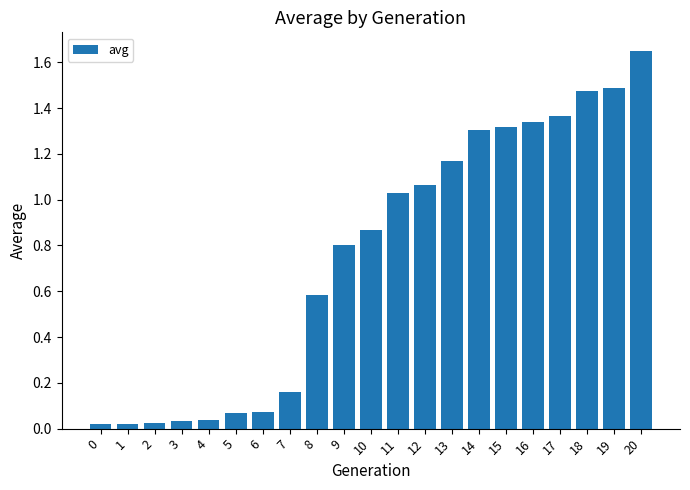

What is the approximate value at 8?

0.6